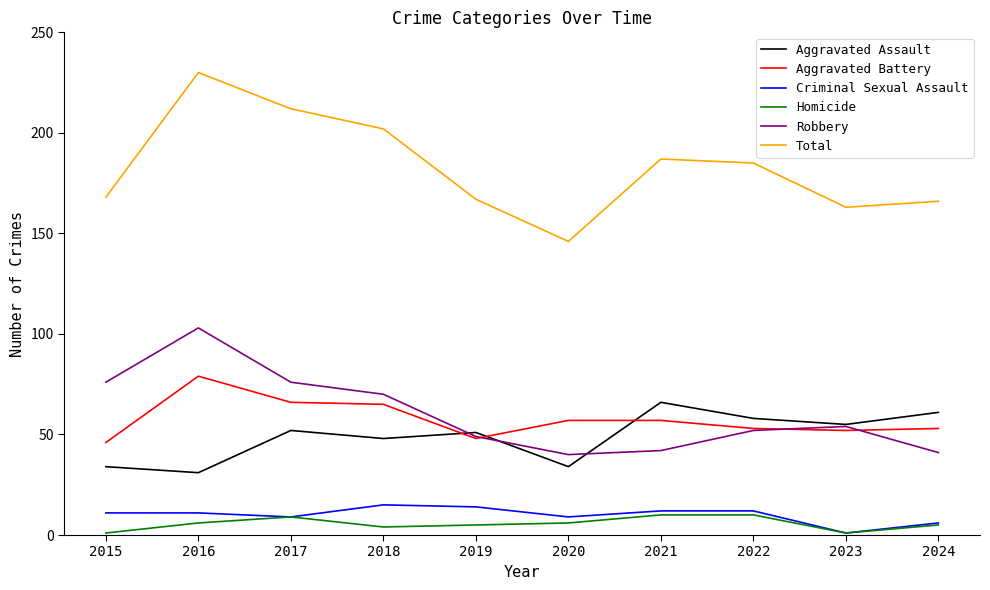

What is the maximum value for Total?

230